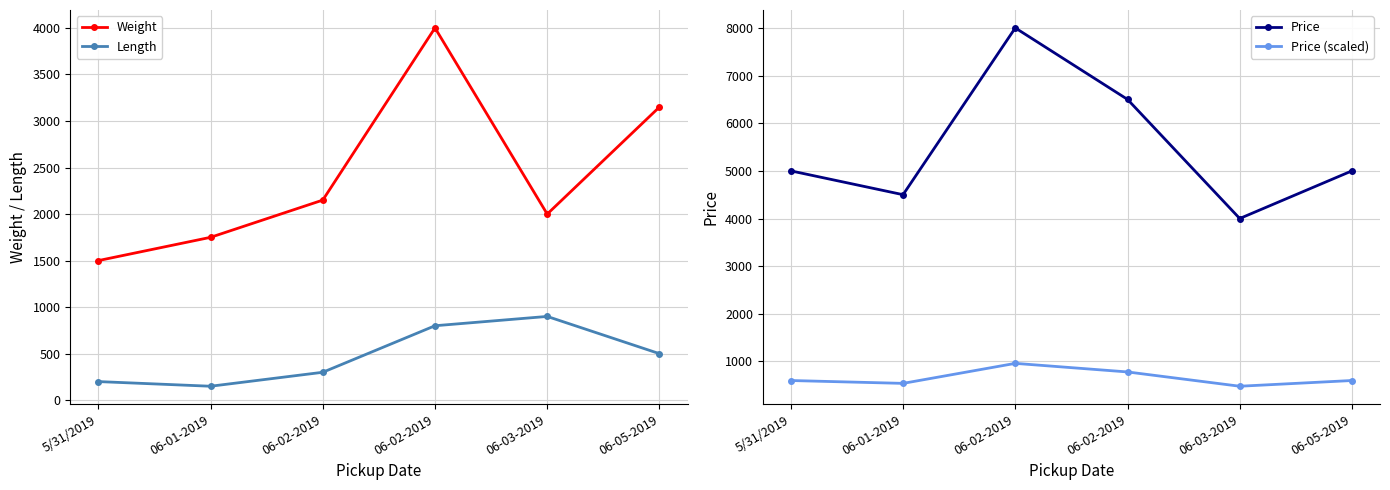

What is the difference between the highest and lowest values at 06-01-2019?

4350